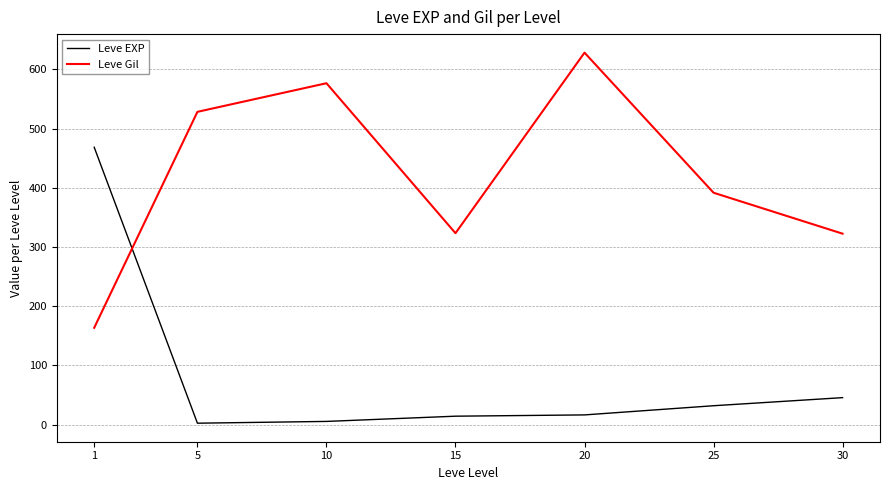

What is the sum of the Leve EXP values at 5 and 25?

34.2